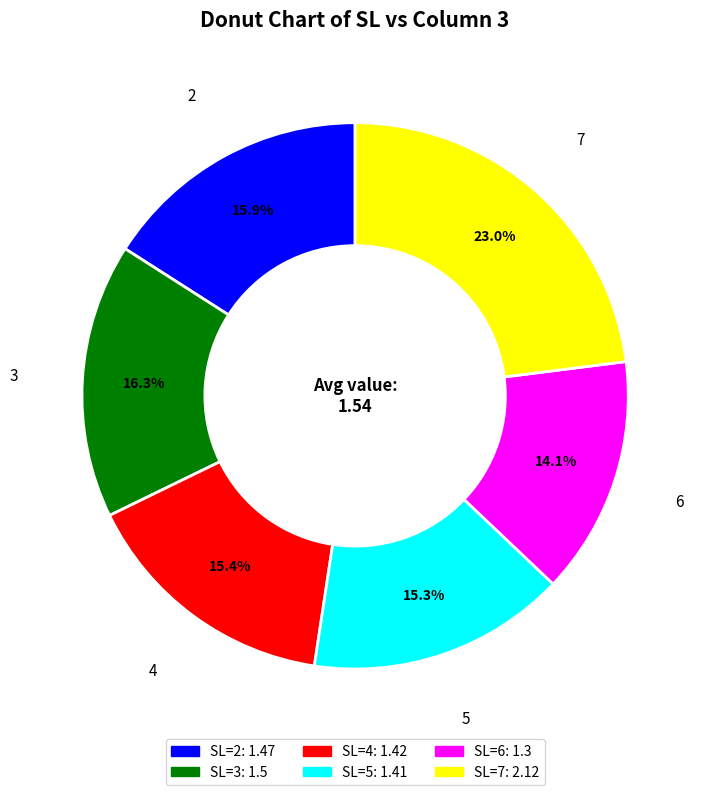

Is the sum of 7 and 5 greater than half?

No